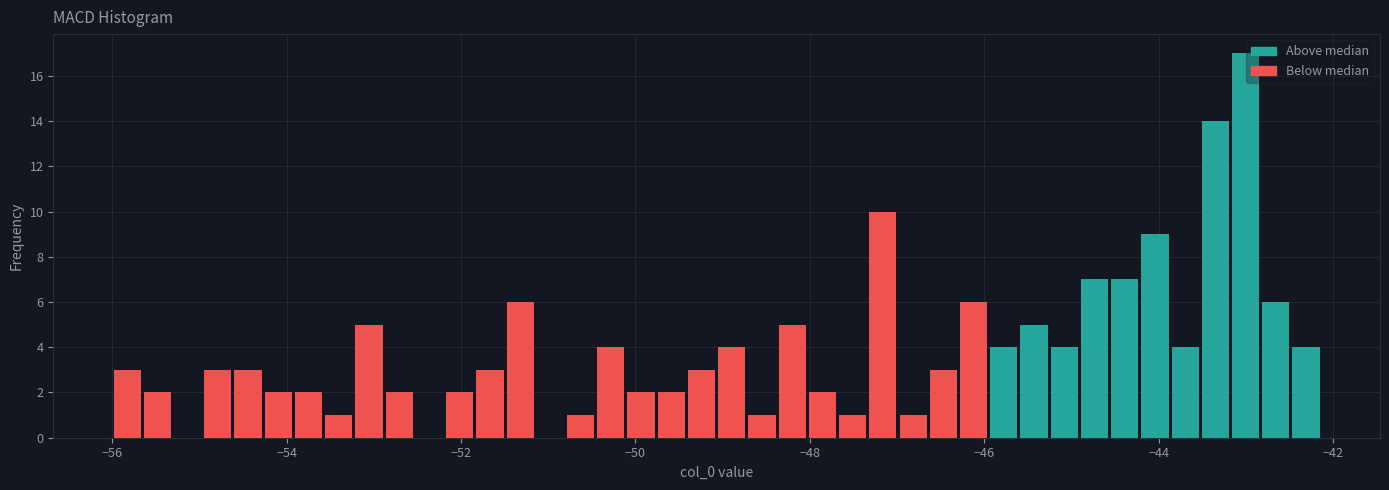

Read against the x-axis, roughly where is the centre of the tallest bar?

-43.0